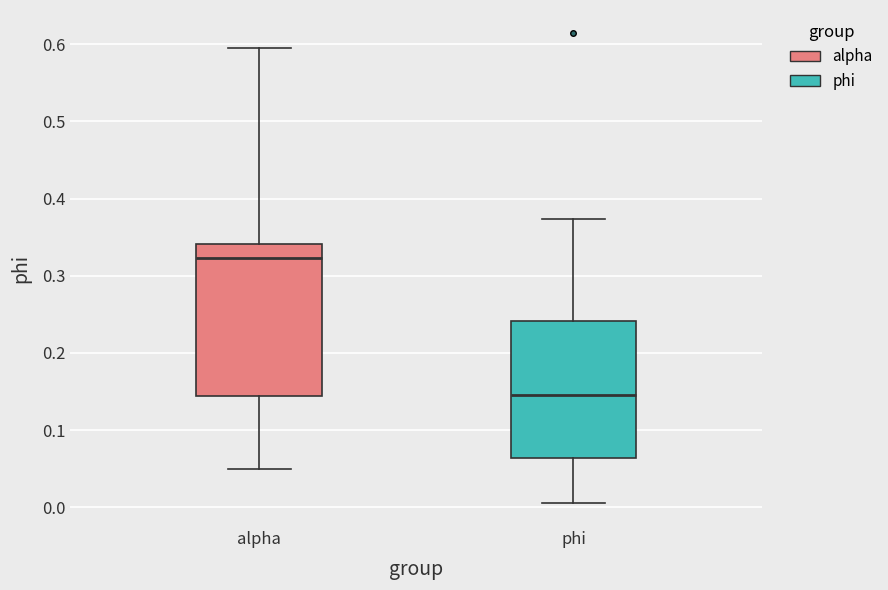

Which box has the highest median line?

alpha